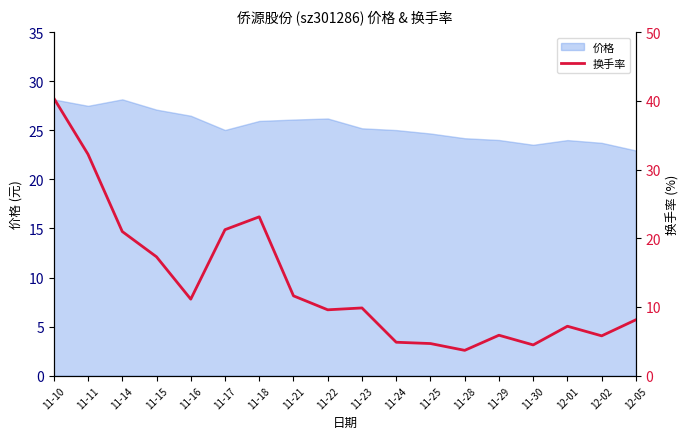

What is the label of the 8th point from the left?

11-21